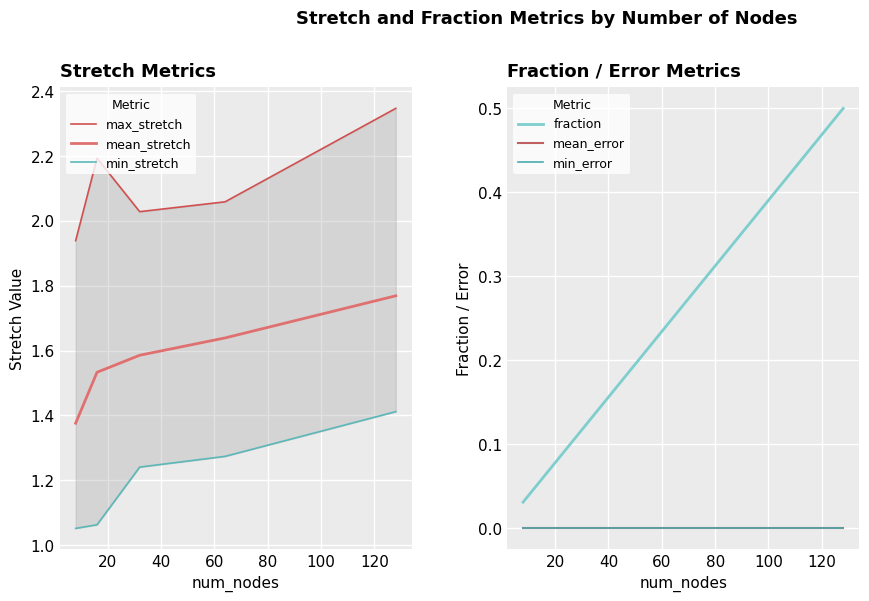

List the series in order of their peak value, lowest first.

mean_error, min_error, fraction, min_stretch, mean_stretch, max_stretch